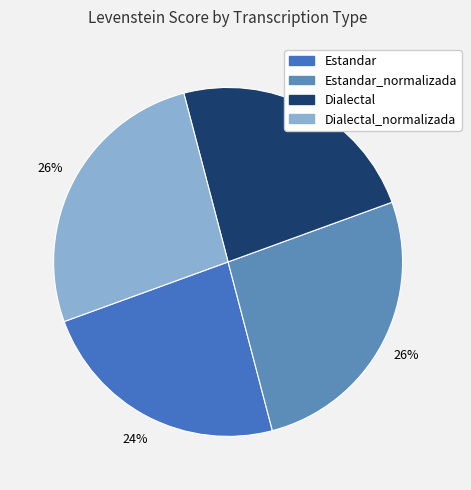

Count the number of slices in the pie.

4